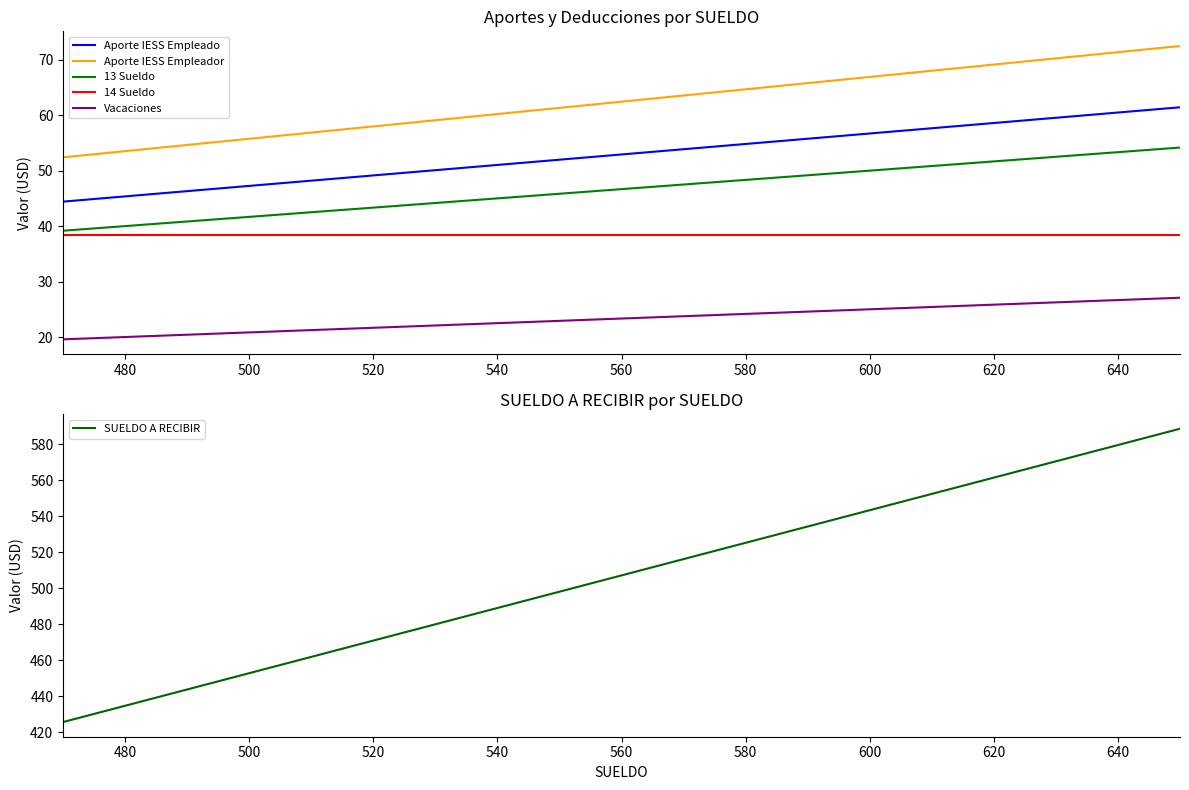

What is the difference between the maximum and minimum values in the Aporte IESS Empleador series?

20.1